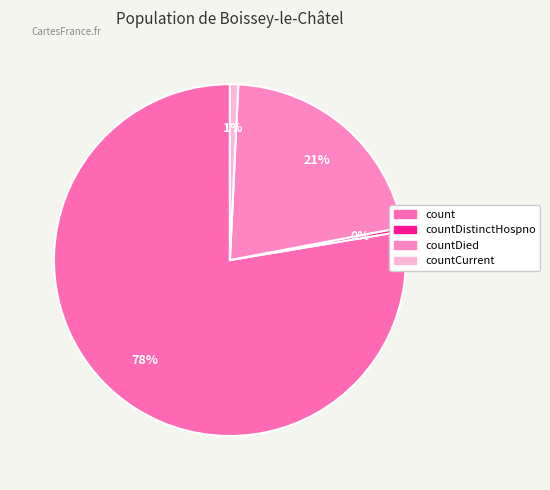

How many slices are in this pie chart?

4